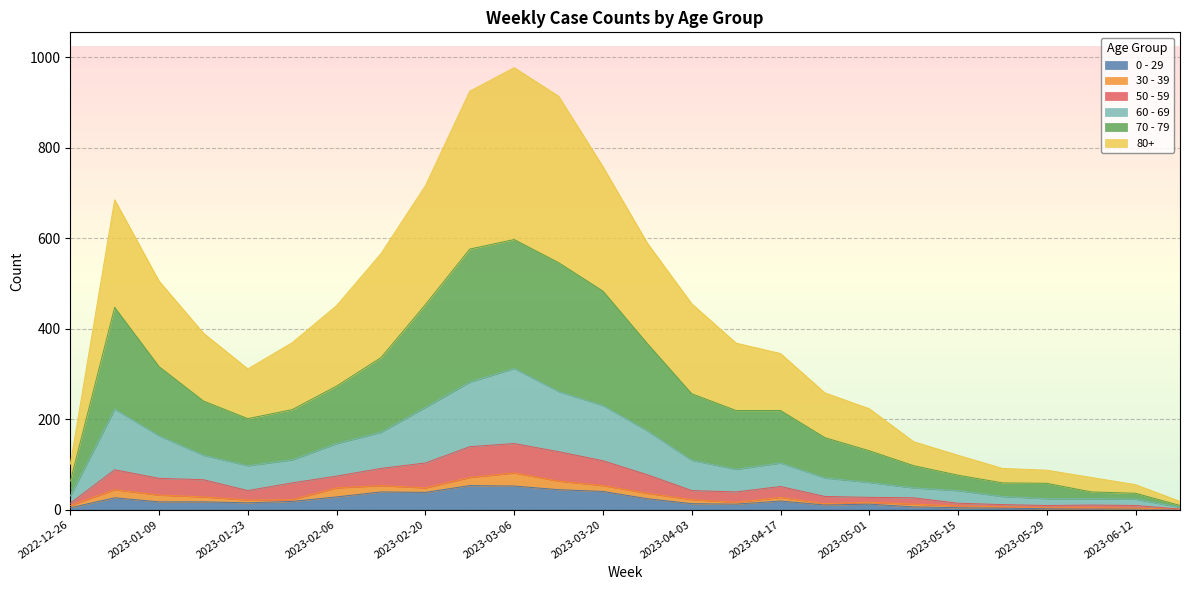

How many lines are shown in the chart?

6